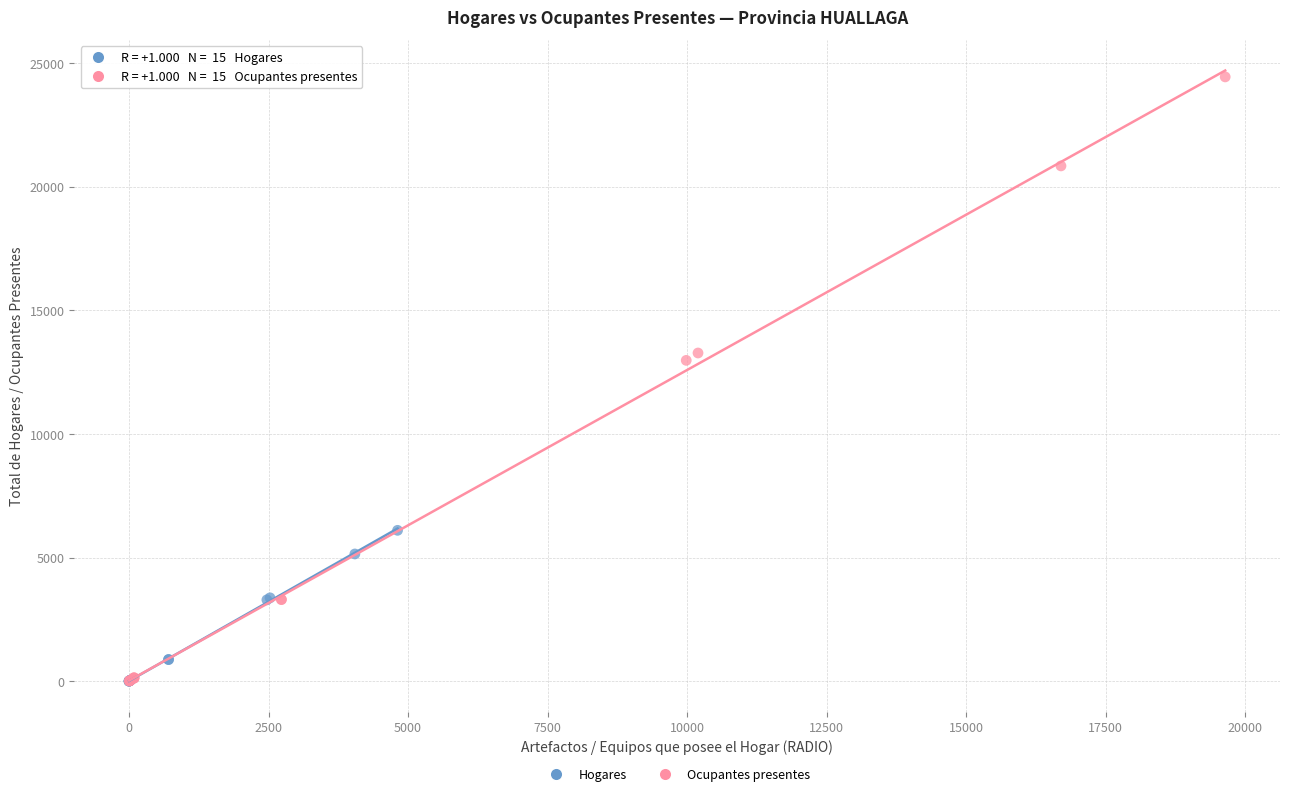

Which series contains the highest Y value?

Ocupantes presentes